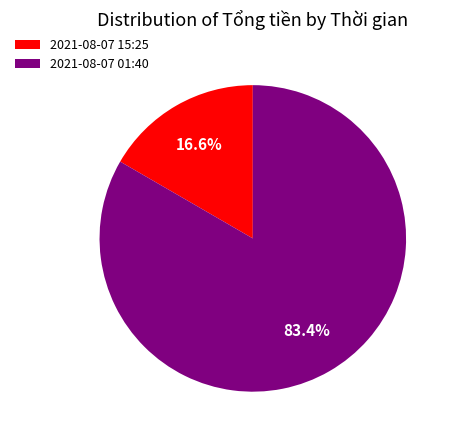

Rank the categories by value from lowest to highest.

2021-08-07 15:25, 2021-08-07 01:40